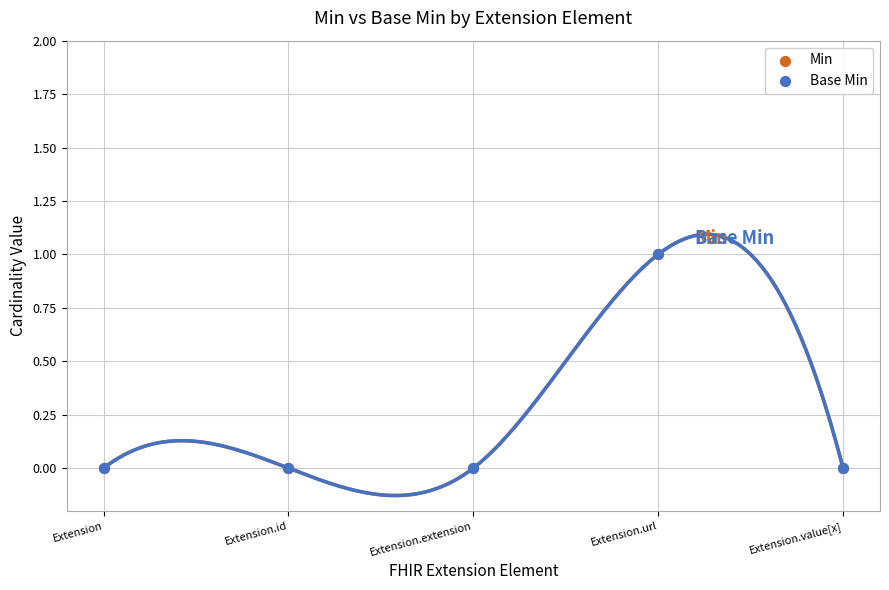

Which series has the largest total across all categories?

Min